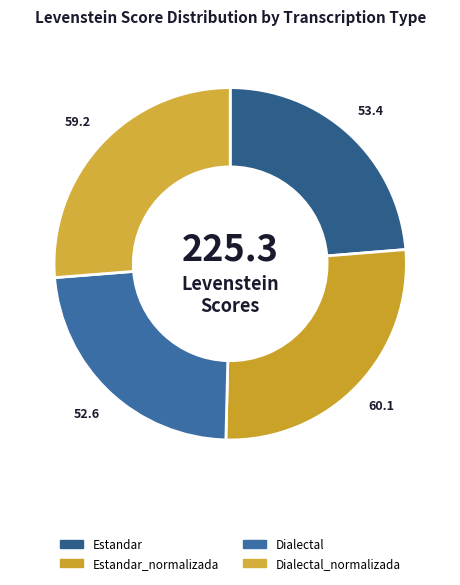

How many slices are in this pie chart?

4